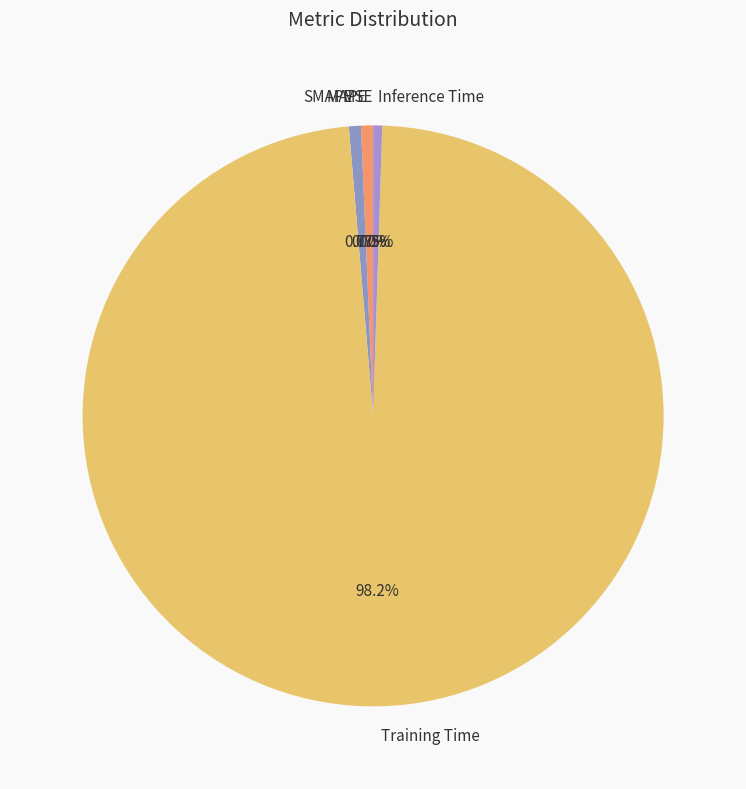

To the nearest percent, what percentage of the pie is MAPE?

1%